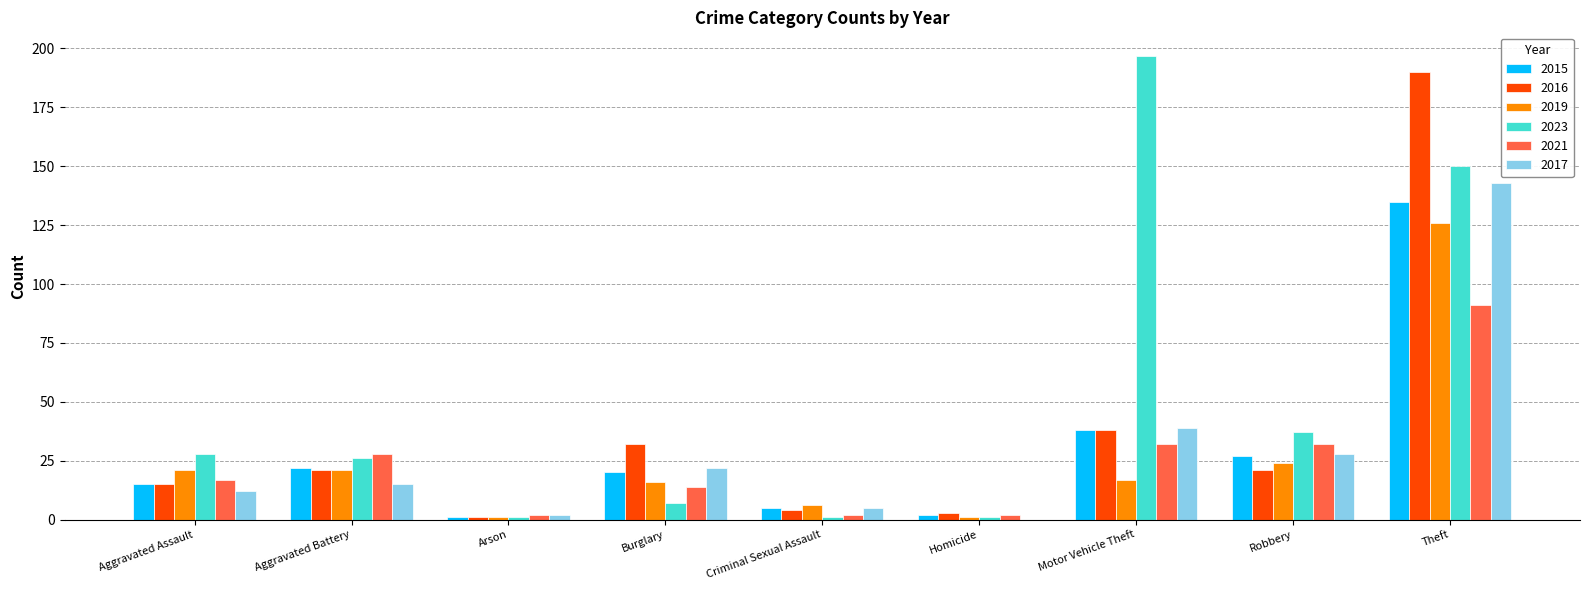

At which category is the sum across all series the highest?

Theft